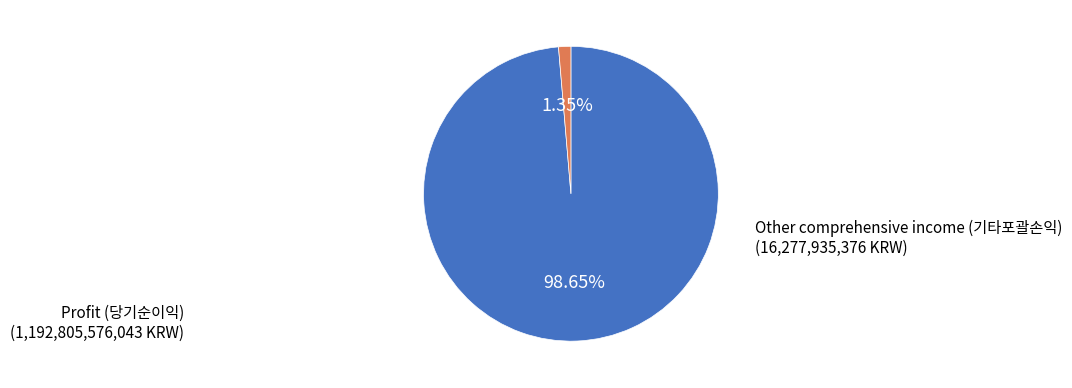

To the nearest percent, what is the difference between the Profit (당기순이익) and Other comprehensive income (기타포괄손익) slice percentages?

97%